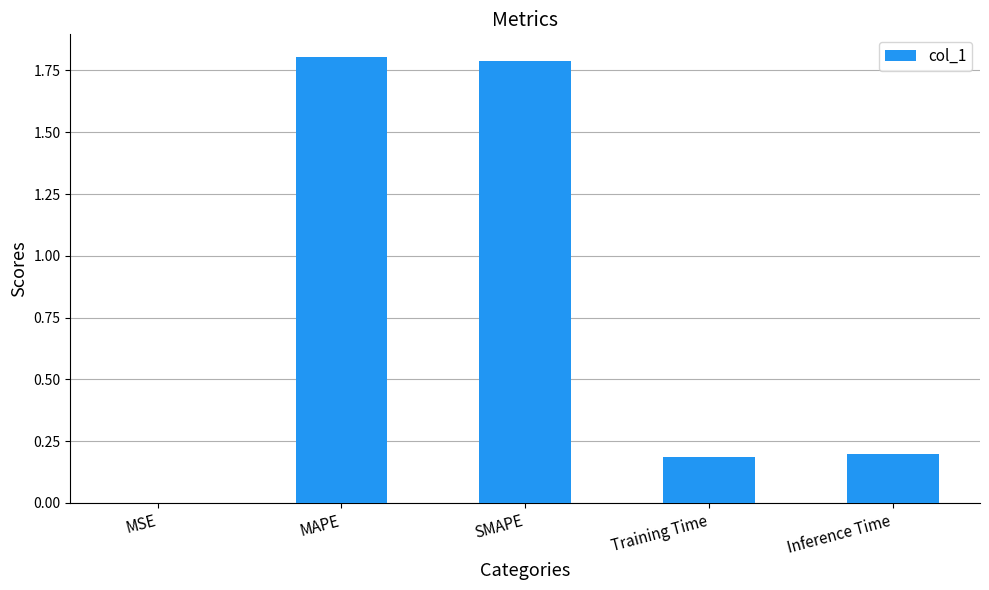

What is the change in value from MAPE to Training Time?

-1.6